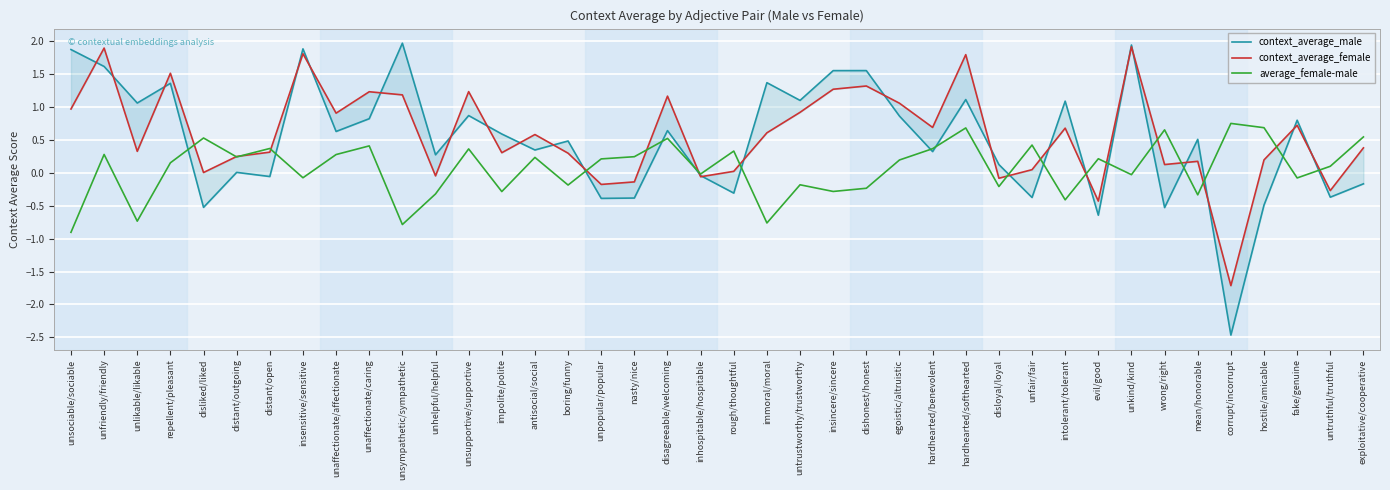

Where is the first local maximum for average_female-male?

unfriendly/friendly